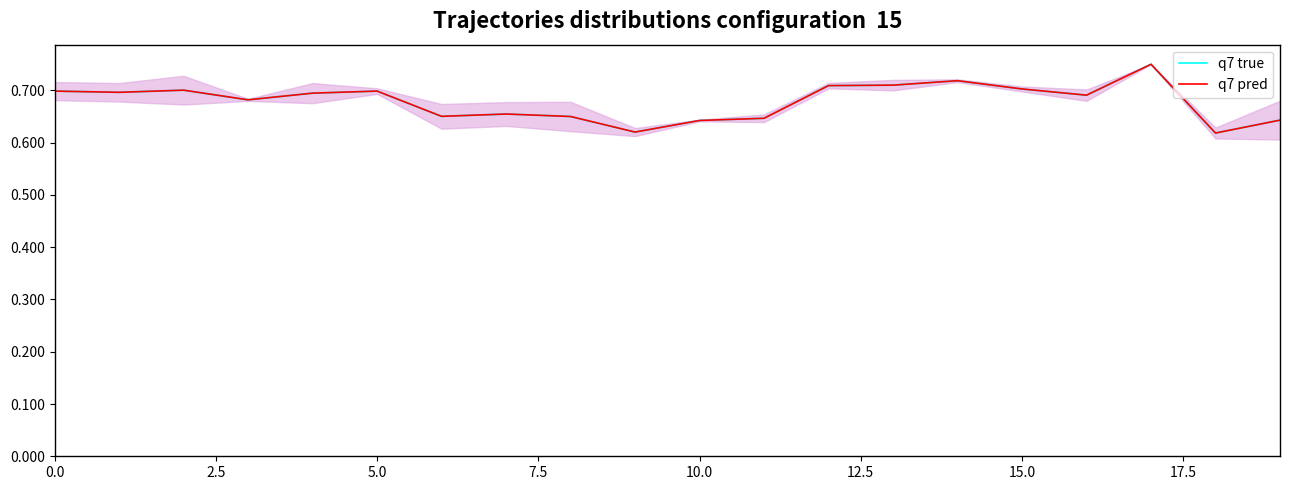

Which label corresponds to the largest value in the chart?

17